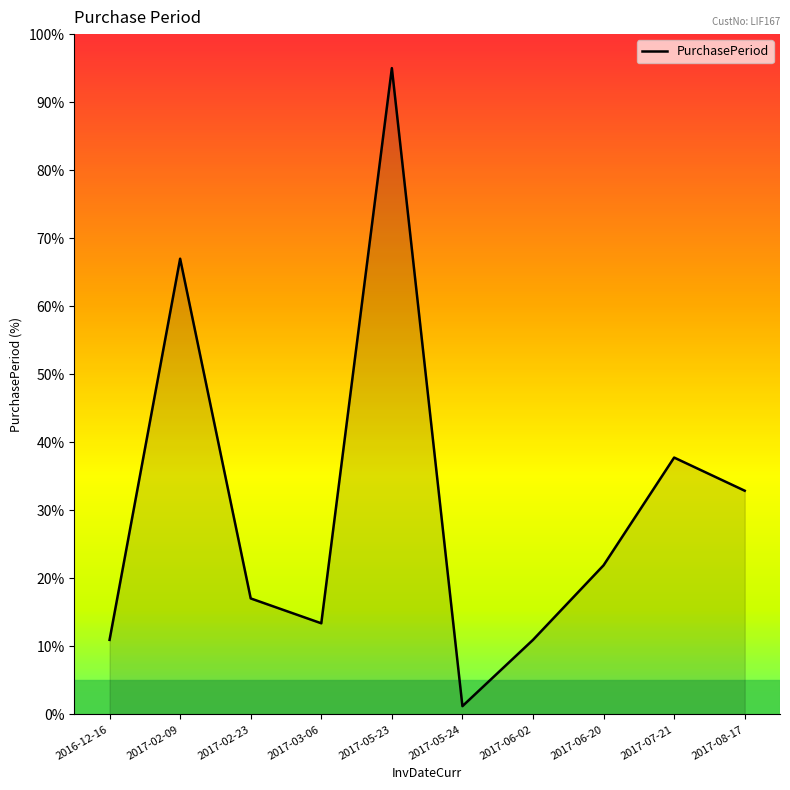

What is the average value?

30.8